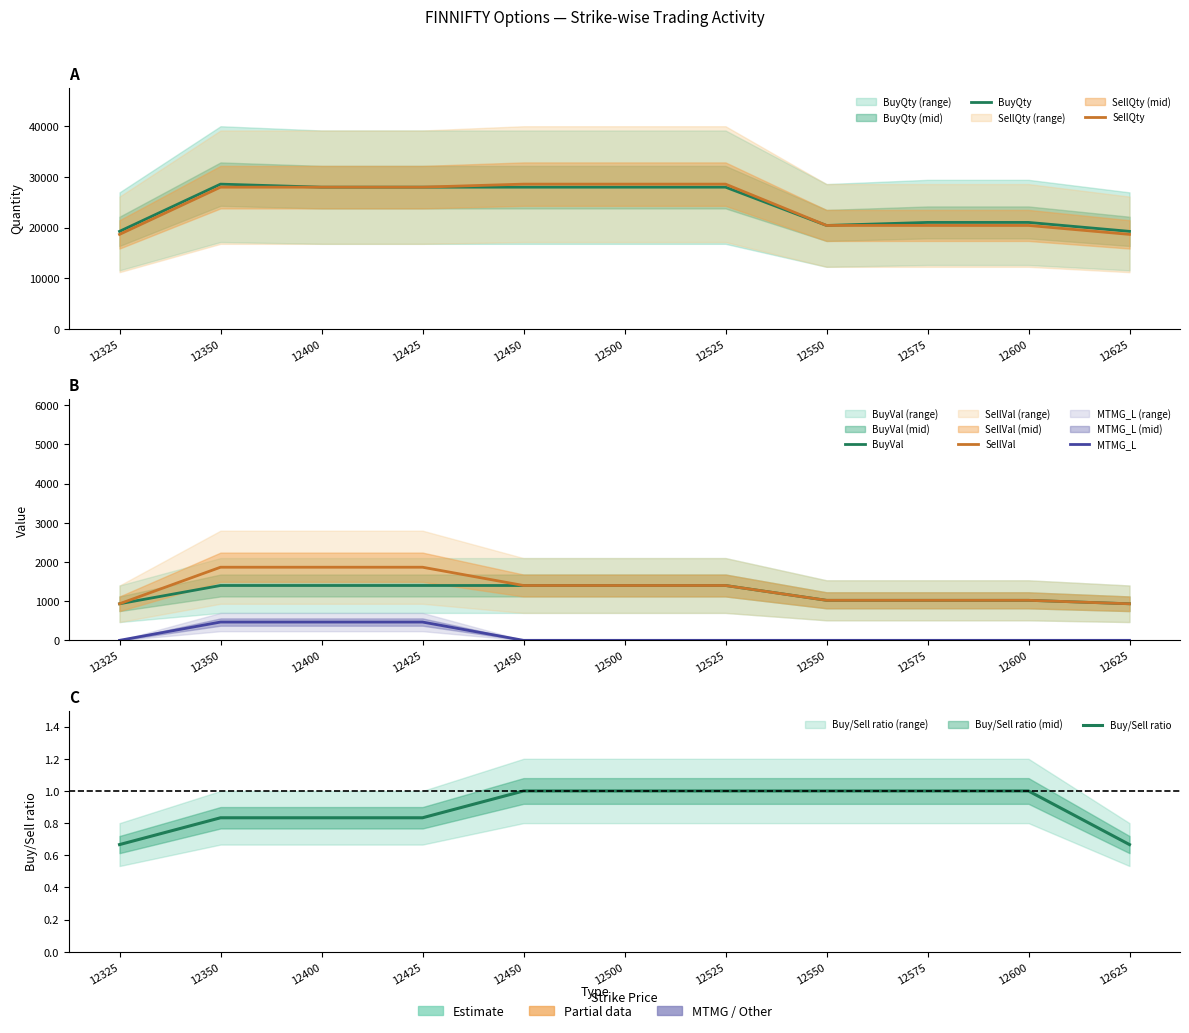

At which label is SellVal closest to 1400?

12450